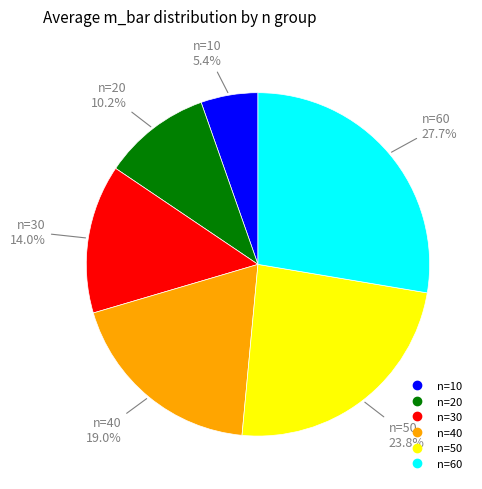

Is there a majority slice in this chart?

No